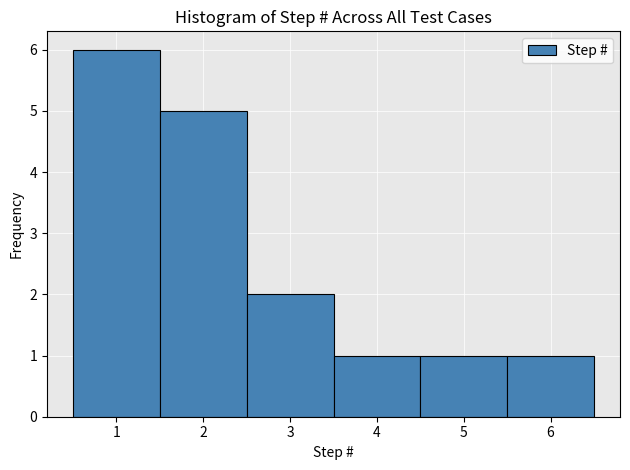

Reading left to right, list every bar in this chart as the range it spans on the x-axis followed by its height. The values are not printed on the chart, so give them approximately, as read against the axis.

0.5 to 1.5: 6
1.5 to 2.5: 5
2.5 to 3.5: 2
3.5 to 4.5: 1
4.5 to 5.5: 1
5.5 to 6.5: 1